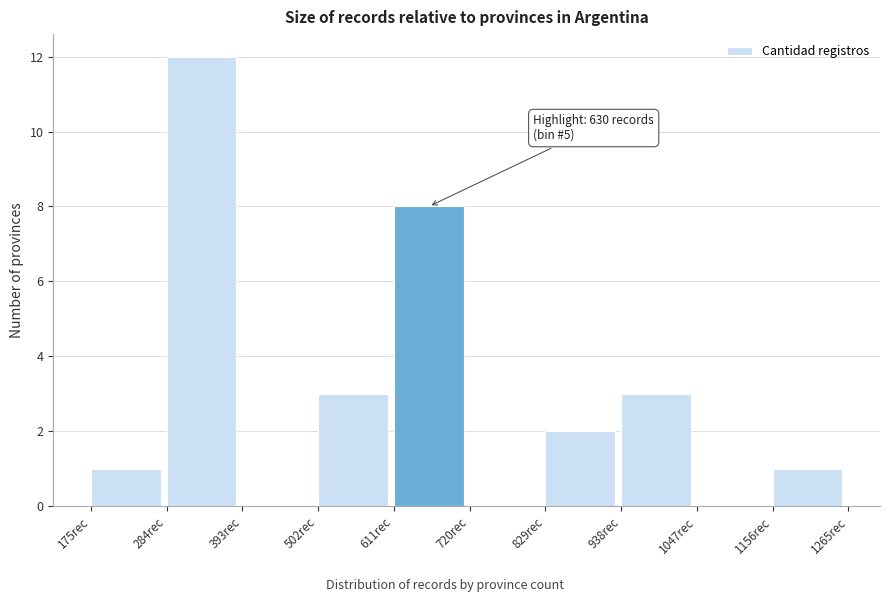

Which range on the x-axis has the tallest bar?

280 to 400